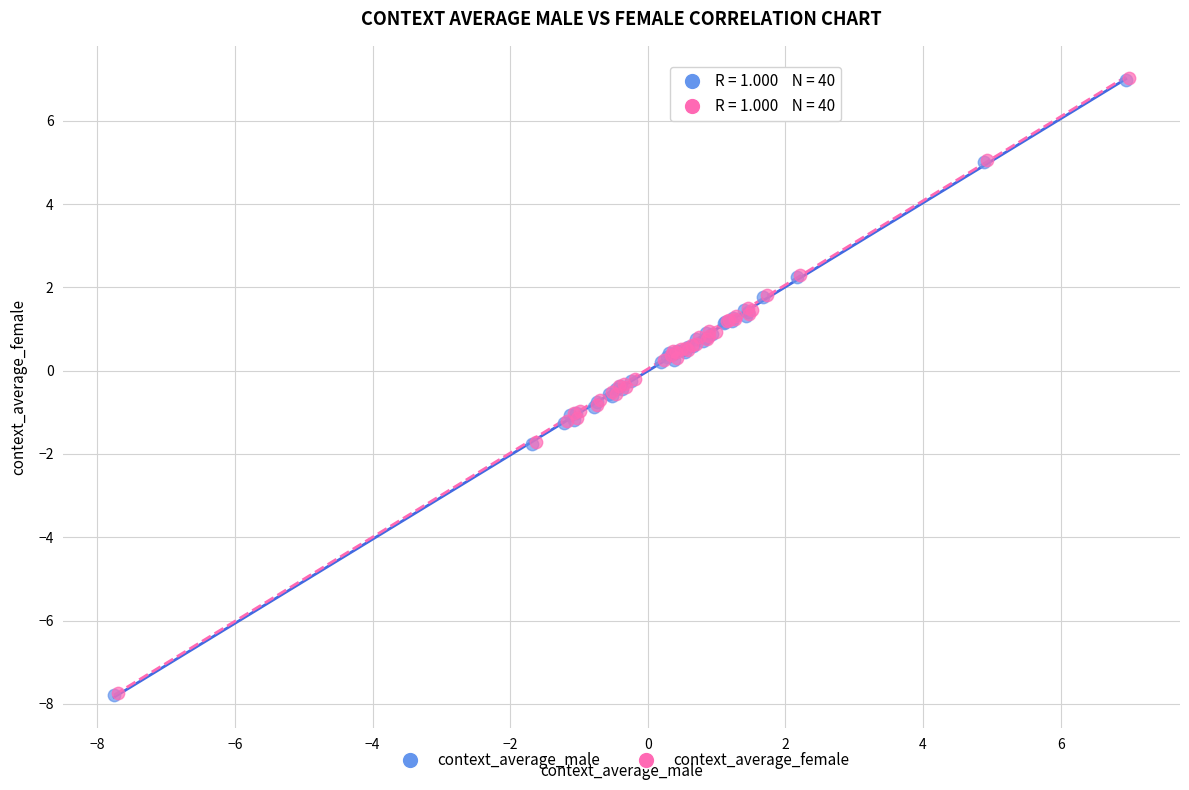

What are all the series names shown in the legend?

context_average_male, context_average_female